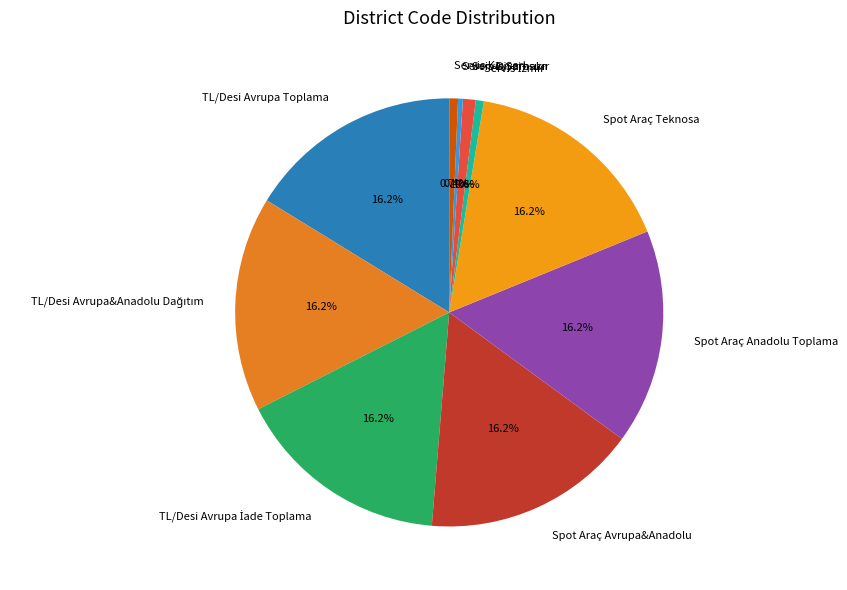

What is the ratio of the value at Spot Araç Anadolu Toplama to the value at TL/Desi Avrupa Toplama?

1.0